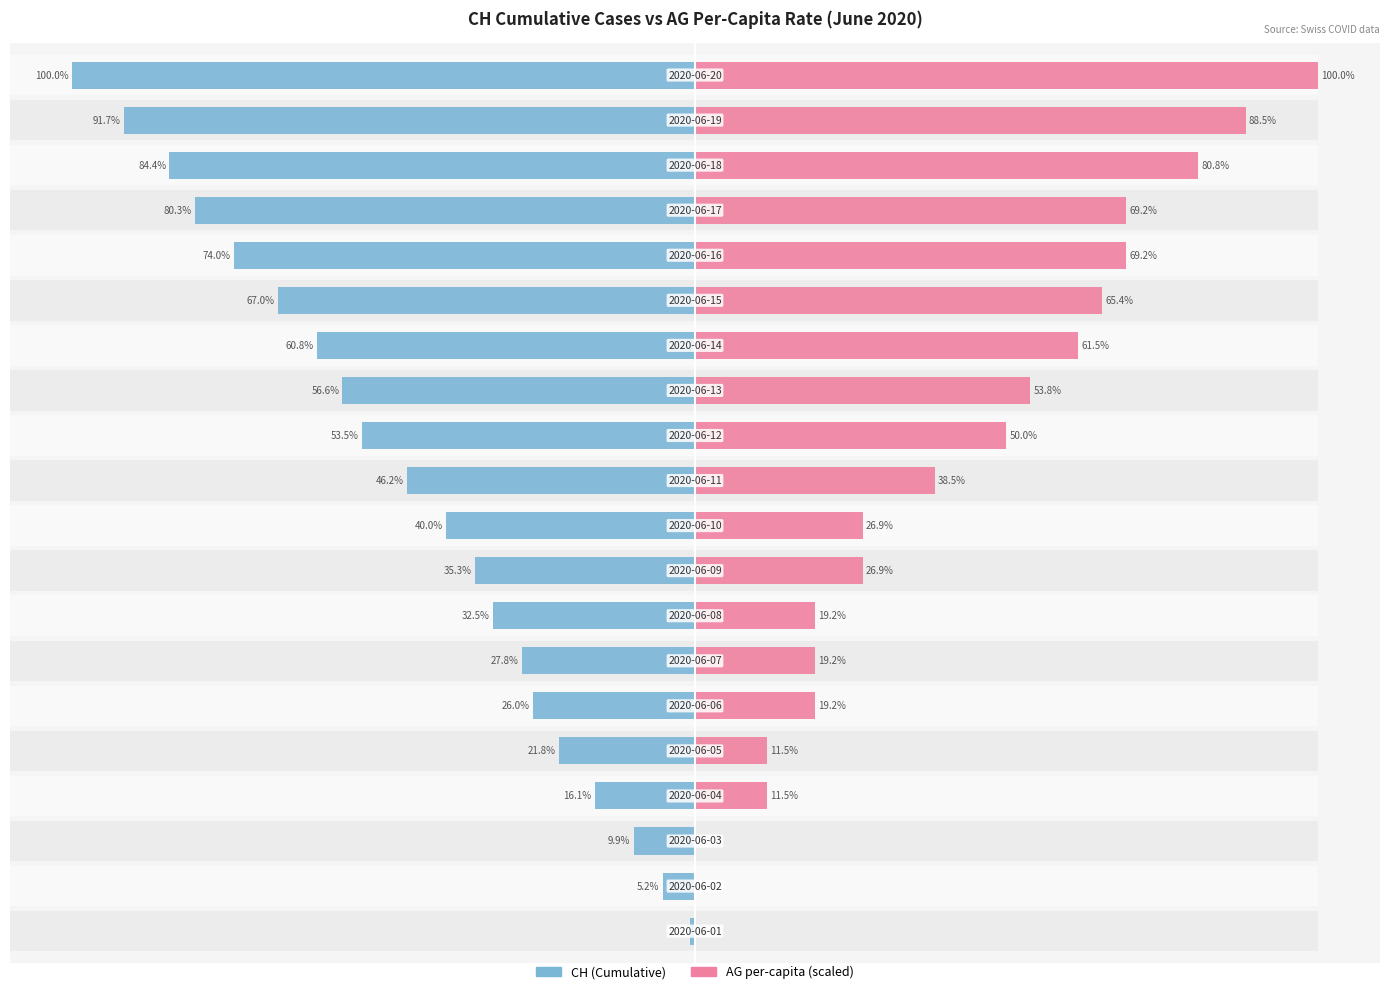

Reading left to right, list all the values displayed in this chart.

CH cumulative: 0=0.8	1=5.2	2=9.9	3=16.1	4=21.8	5=26.0	6=27.8	7=32.5	8=35.3	9=40.0	10=46.2	11=53.5	12=56.6	13=60.8	14=67.0	15=74.0	16=80.3	17=84.4	18=91.7	19=100.0
AG per-capita (×10⁶): 0=0.0	1=0.0	2=0.0	3=11.5	4=11.5	5=19.2	6=19.2	7=19.2	8=26.9	9=26.9	10=38.5	11=50.0	12=53.8	13=61.5	14=65.4	15=69.2	16=69.2	17=80.8	18=88.5	19=100.0